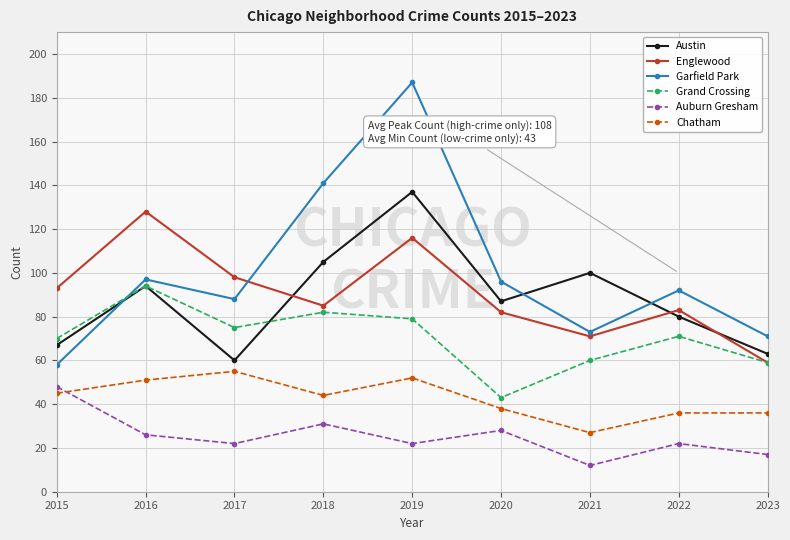

Which series has the largest total across all categories?

Garfield Park